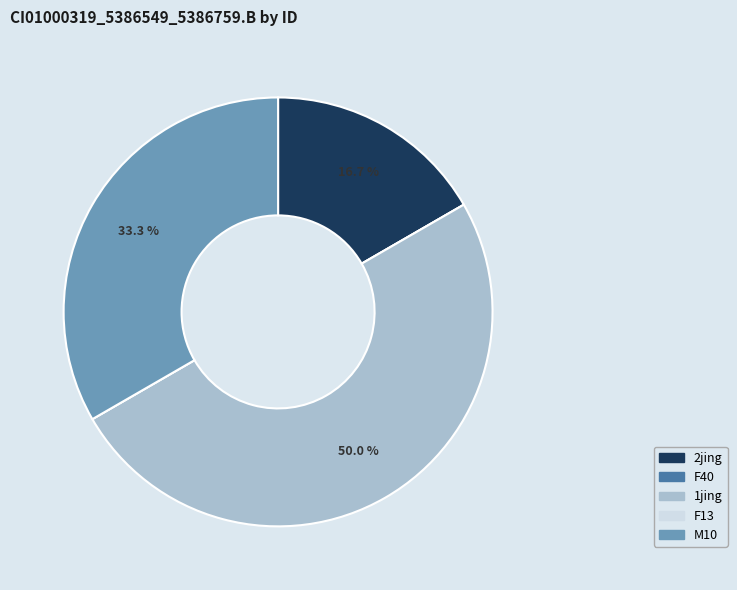

Do 1jing and 2jing together represent more than half of the pie?

Yes